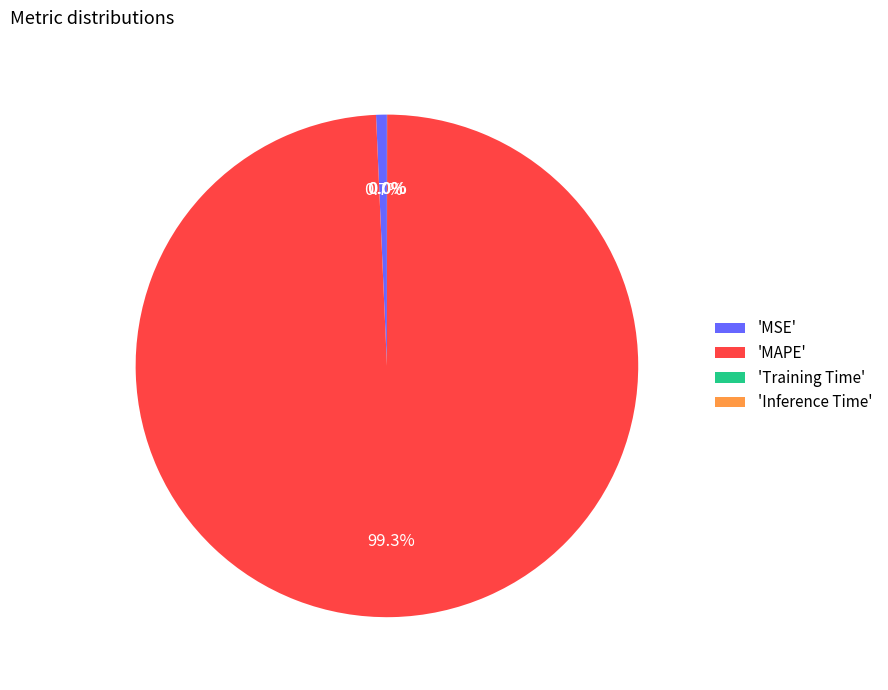

What percentage is NOT represented by 'MAPE'?

0.7%